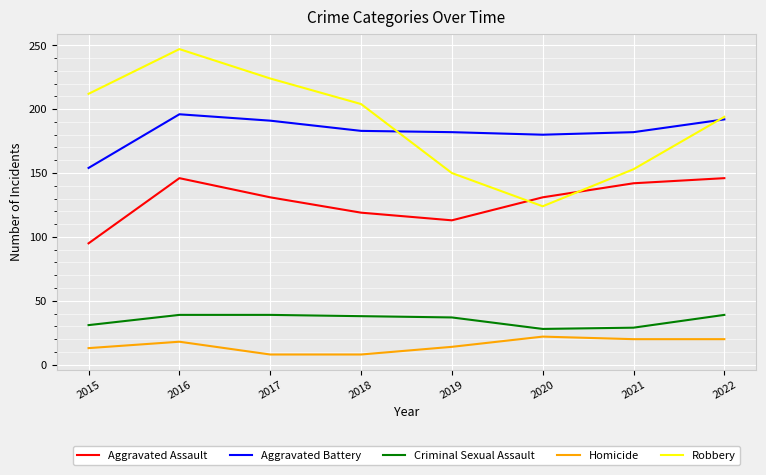

Rank the series at 2019 from highest to lowest value.

Aggravated Battery, Robbery, Aggravated Assault, Criminal Sexual Assault, Homicide